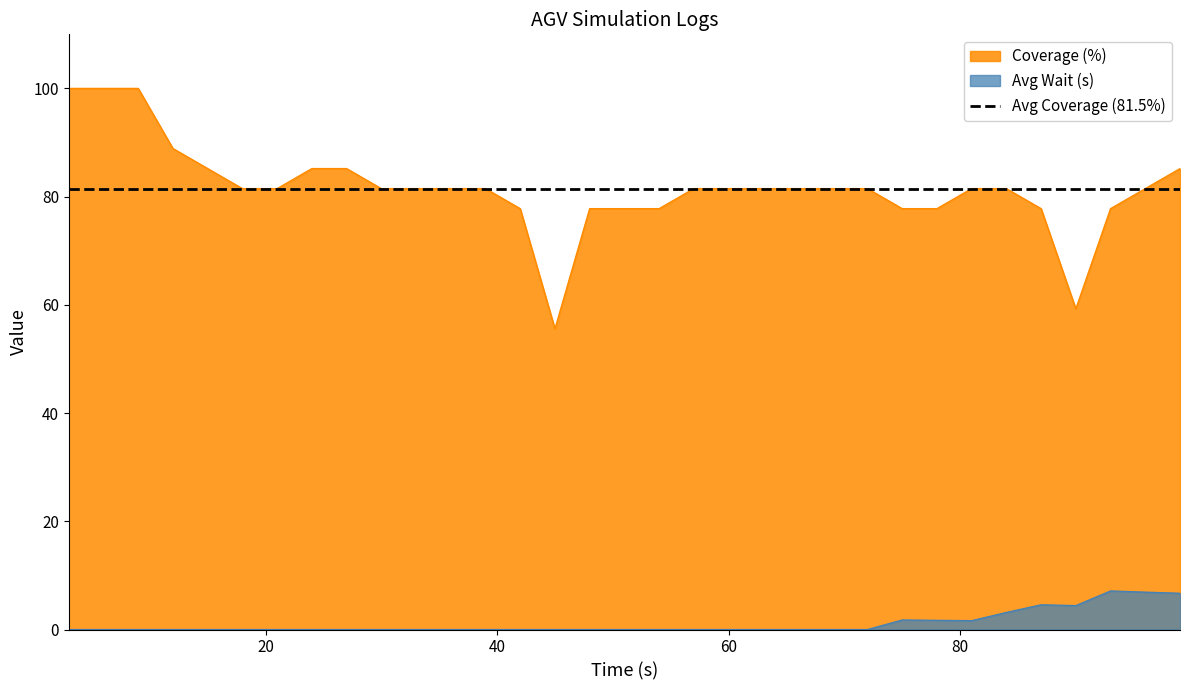

What is the greatest value displayed?

100.0